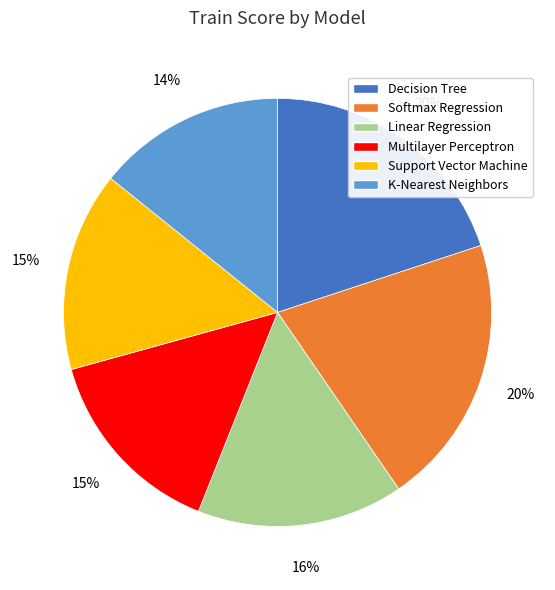

To the nearest percent, what percentage of the pie is Multilayer Perceptron?

15%